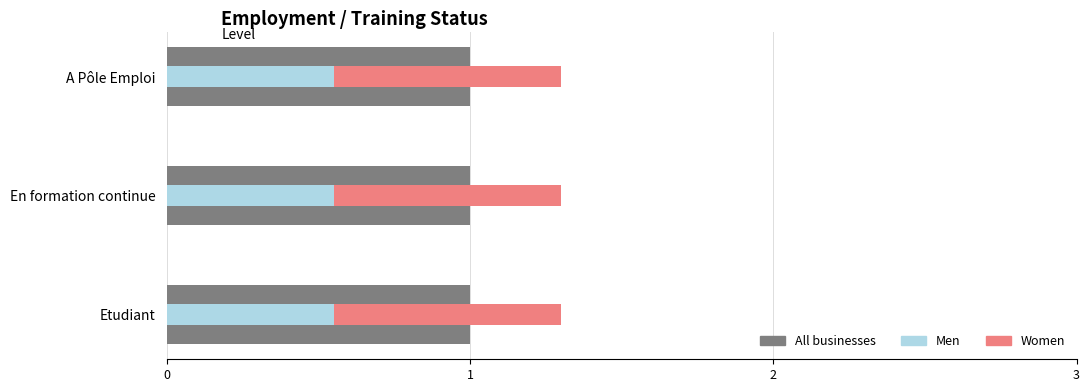

Which series has the widest spread of values?

All businesses